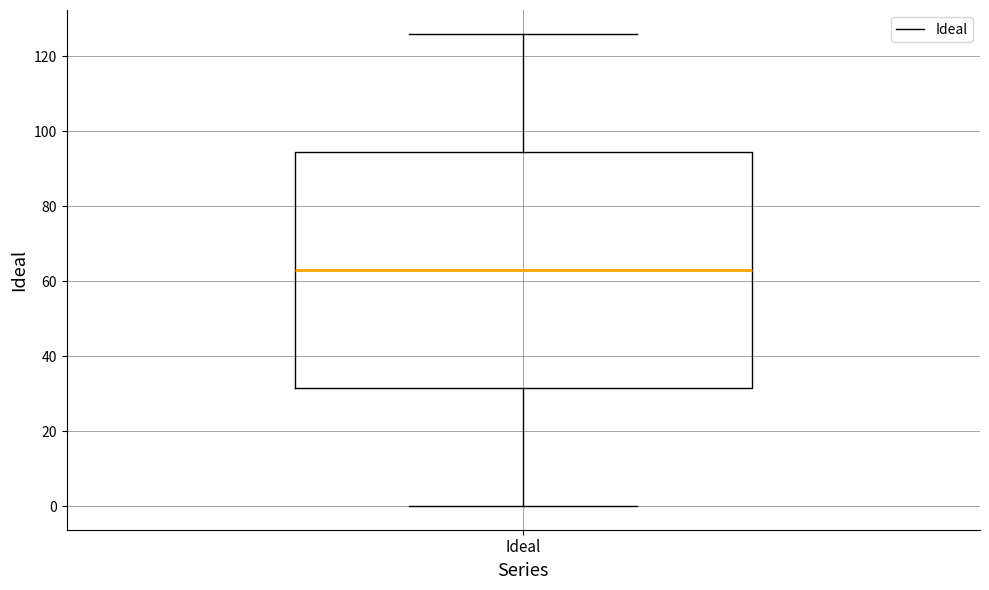

Read this box plot against the y-axis: the position of the median line, the range covered by the box, and the ends of both whiskers. The values are not printed on the chart, so give them approximately, as read against the axis.

median 64, box 32 to 94, whiskers 0 to 126